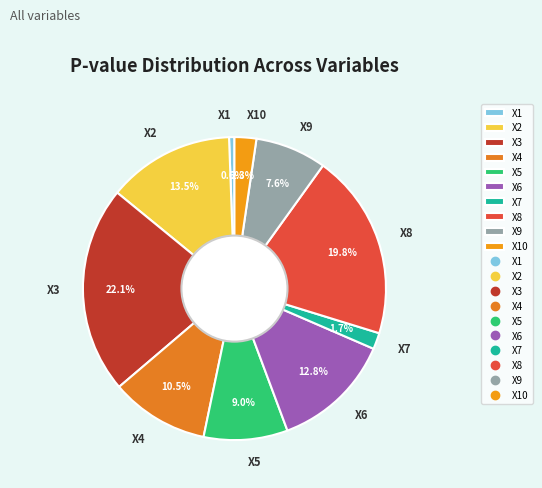

Does X3 represent more than half of the total?

No